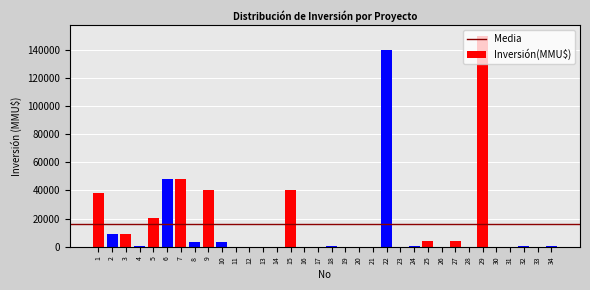

What is the greatest value displayed?

149800